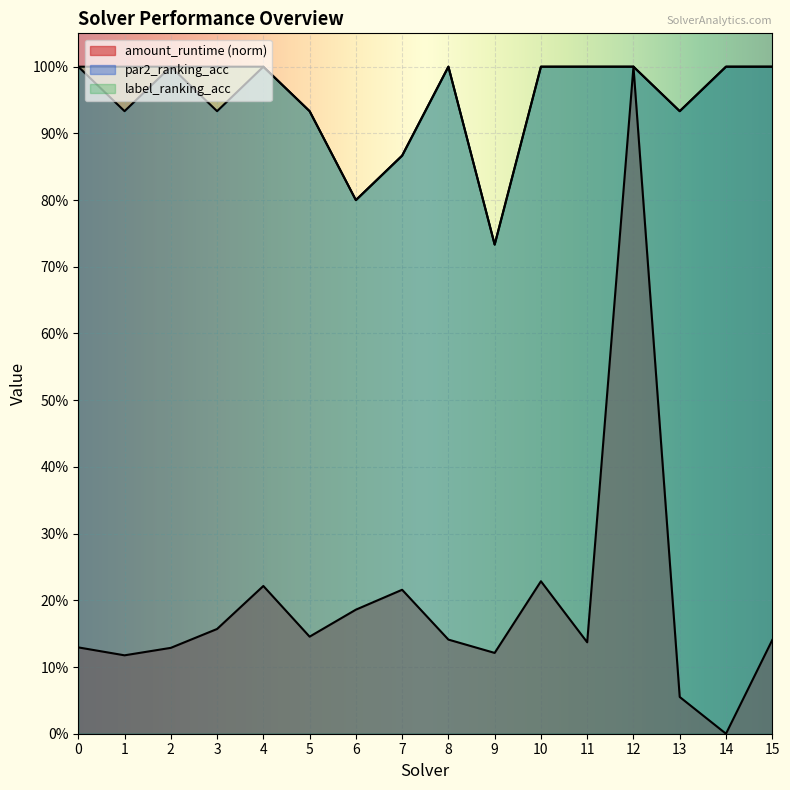

Which series has the largest total across all categories?

label_ranking_acc